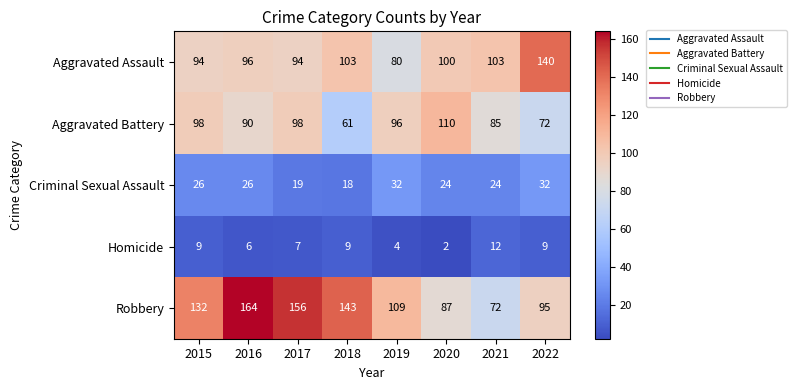

How many distinct data groups are displayed?

5